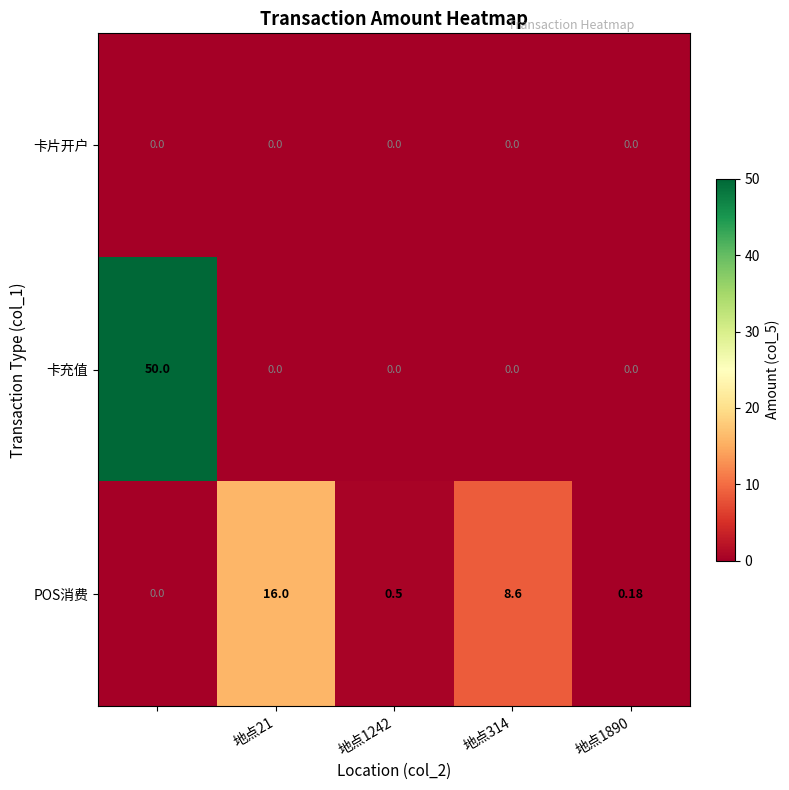

Which series has the largest total across all categories?

卡充值